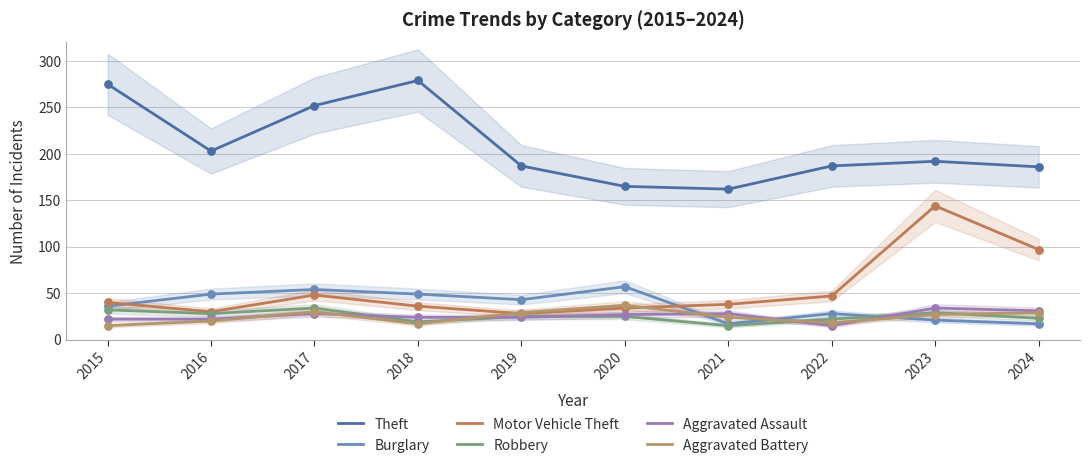

What are all the series names shown in the legend?

Theft, Burglary, Motor Vehicle Theft, Robbery, Aggravated Assault, Aggravated Battery